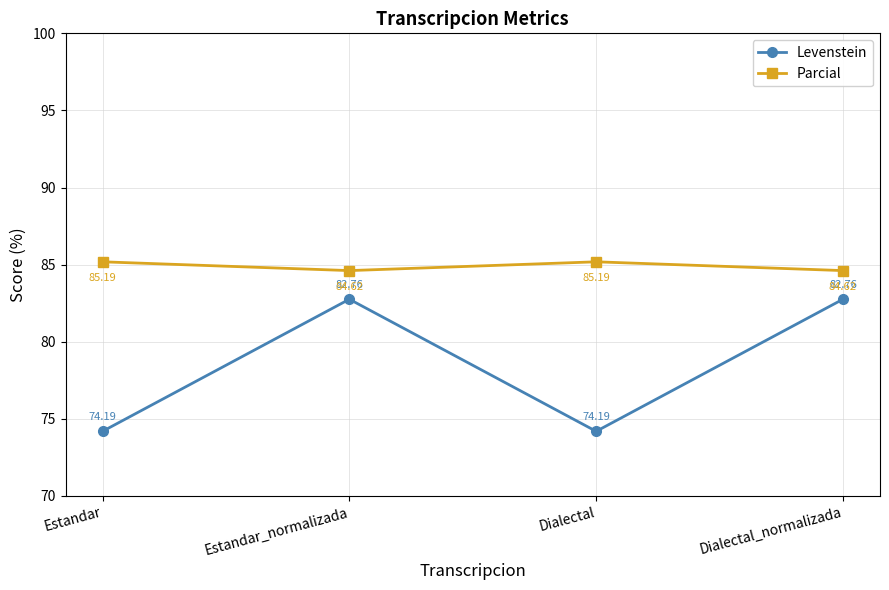

What is the total value across all series at Estandar?

159.4